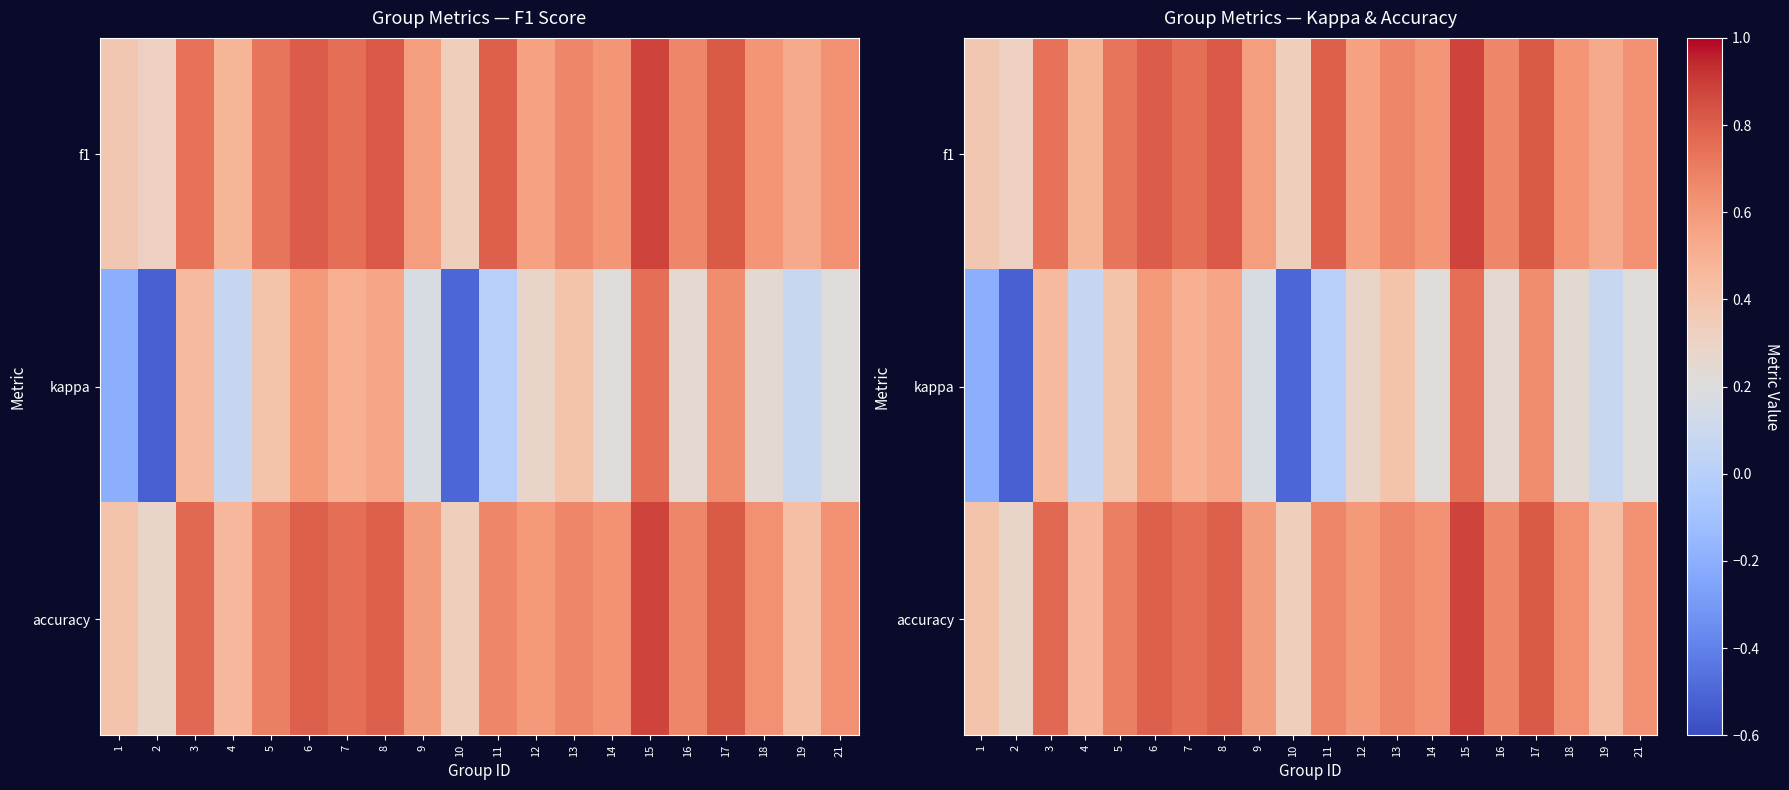

What is the average value of the f1 series?

0.6